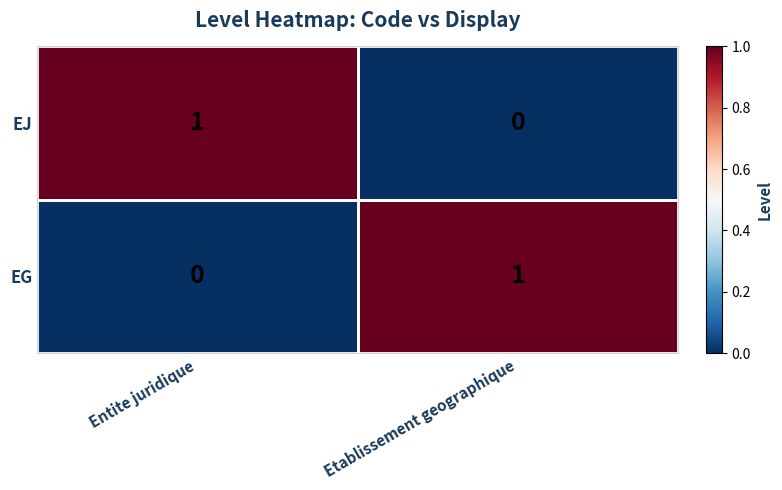

The value of EG at Etablissement geographique is 1. True or false?

True